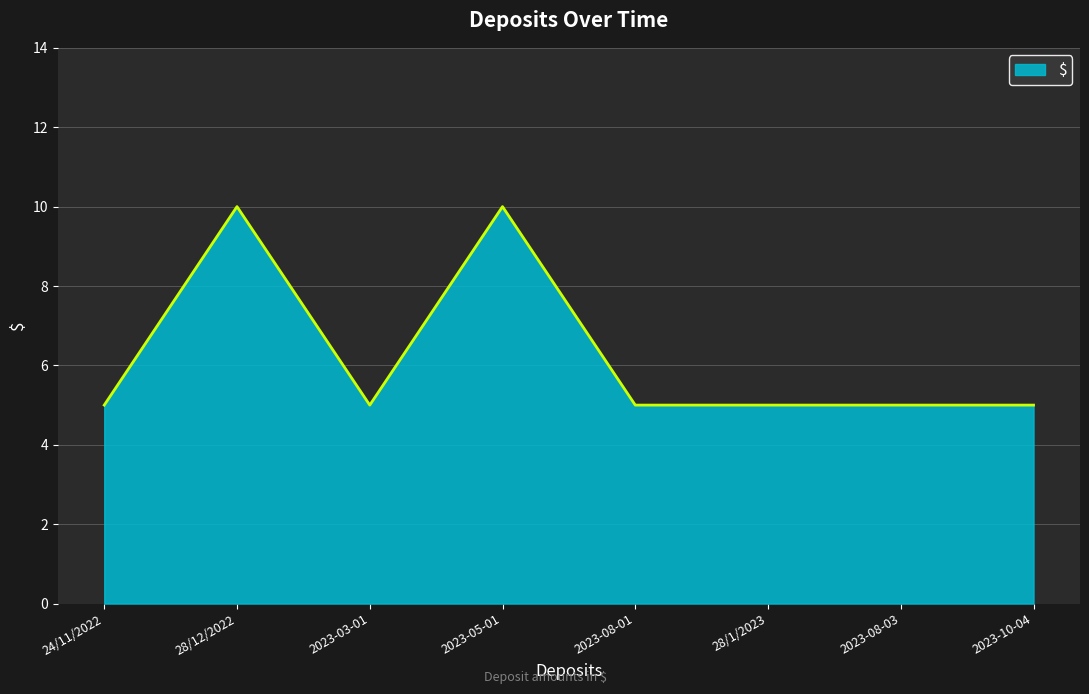

What is the difference between the maximum and second lowest values?

5